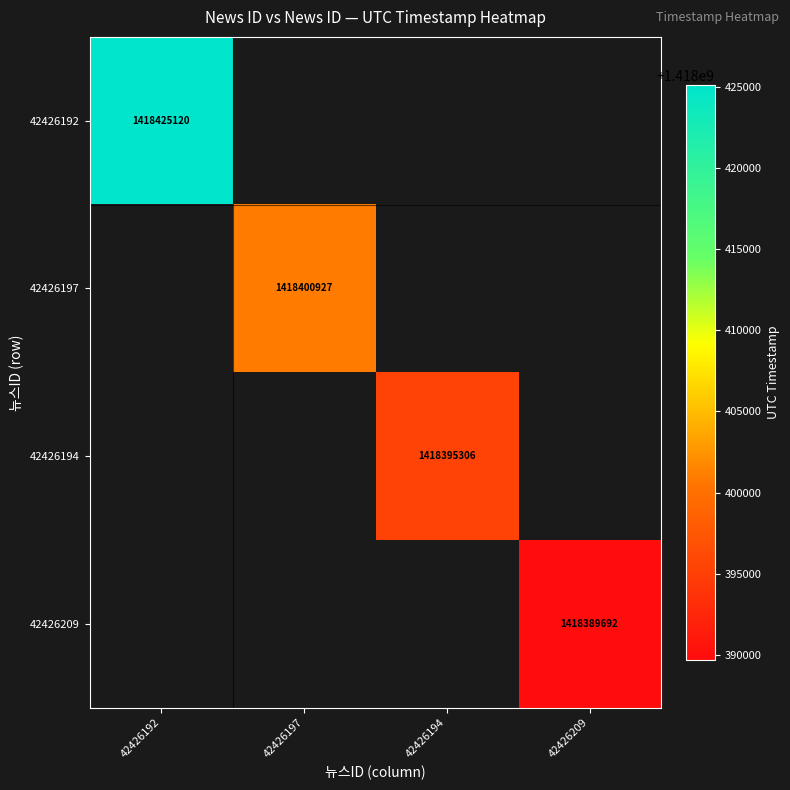

List the series in order of their overall mean, highest first.

42426192, 42426197, 42426194, 42426209